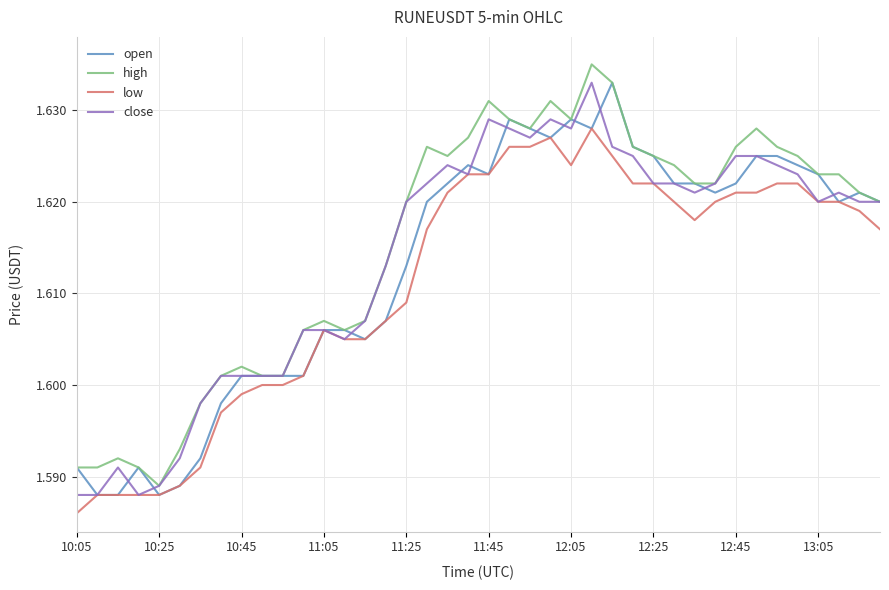

At which label is high closest to 1?

10:25